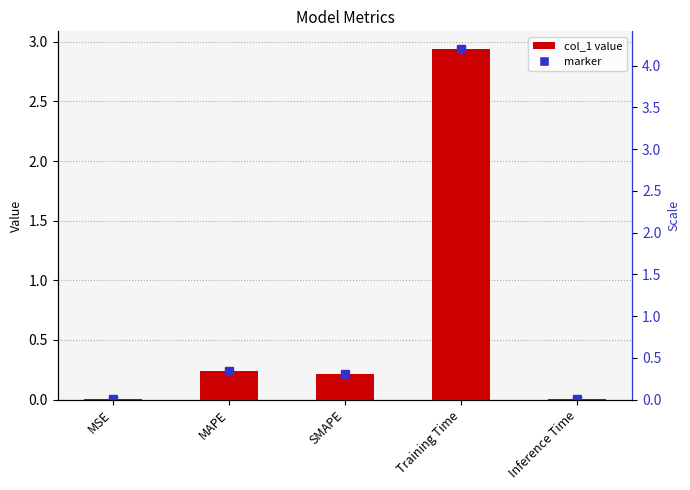

Where is the data nearest to the value 1?

MAPE